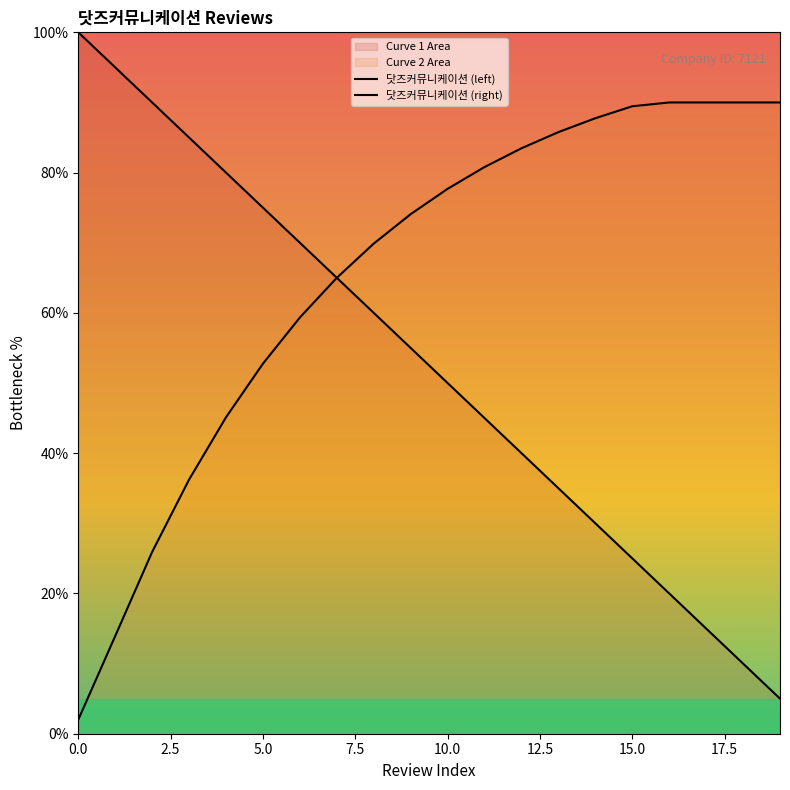

True or false: 닷즈커뮤니케이션 (left) has more than 0 interior local peaks.

False